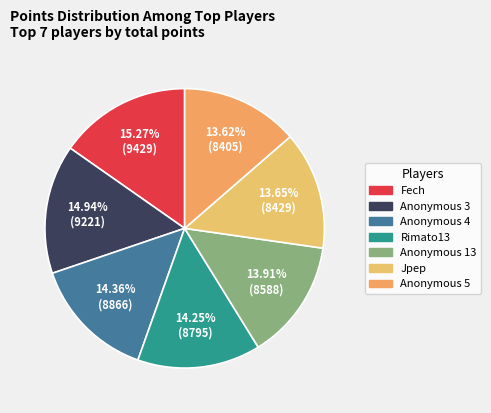

To the nearest percent, what percentage of the pie is Rimato13?

14%